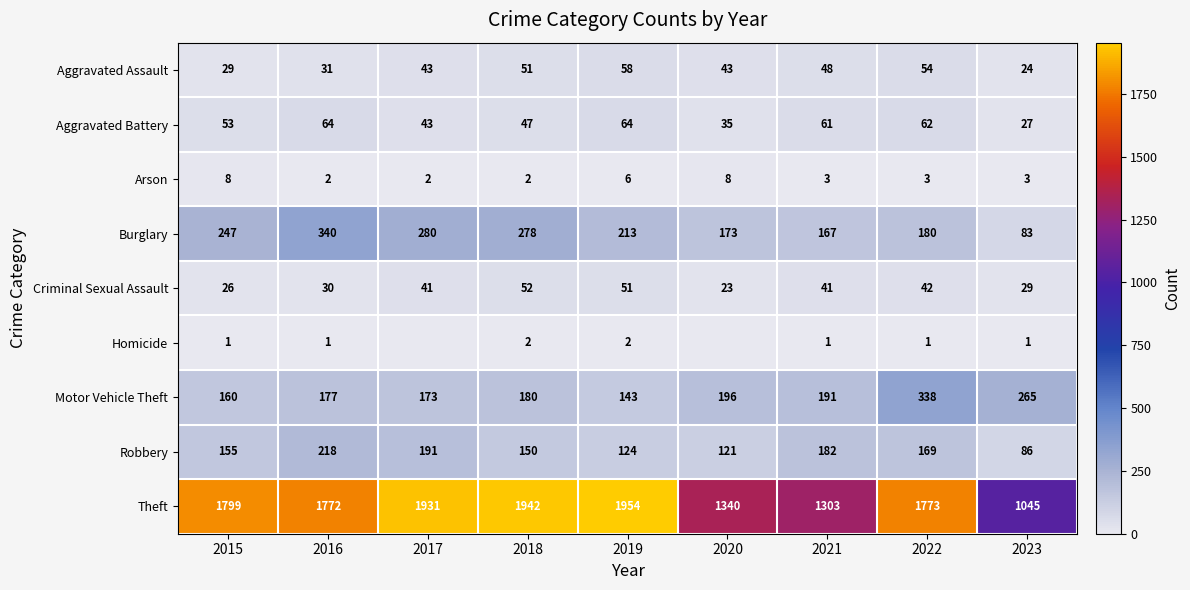

At 2021, list the series in order from smallest to largest.

Homicide, Arson, Criminal Sexual Assault, Aggravated Assault, Aggravated Battery, Burglary, Robbery, Motor Vehicle Theft, Theft